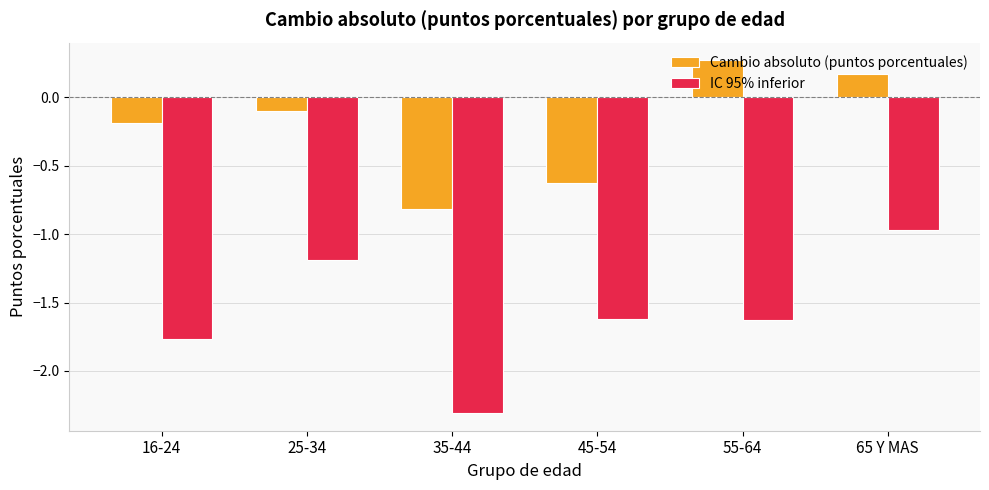

What is the value of the IC 95% inferior bar at the 4th from the left?

-1.6